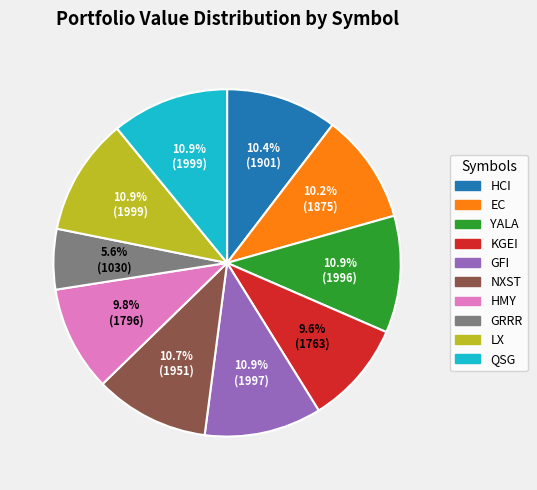

What is the smallest slice in the pie chart?

GRRR